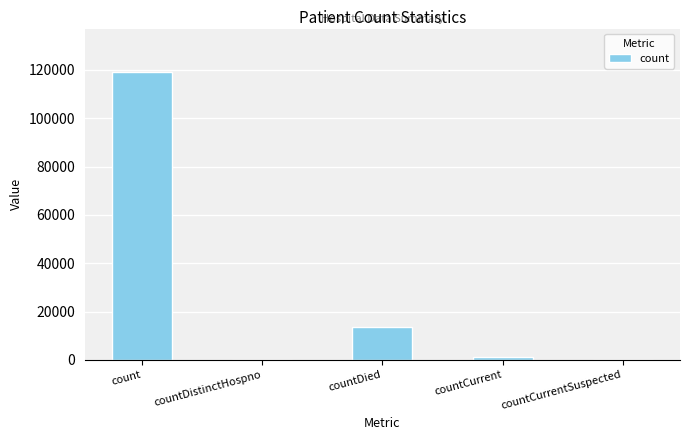

Between countDied and countDistinctHospno, which is larger?

countDied